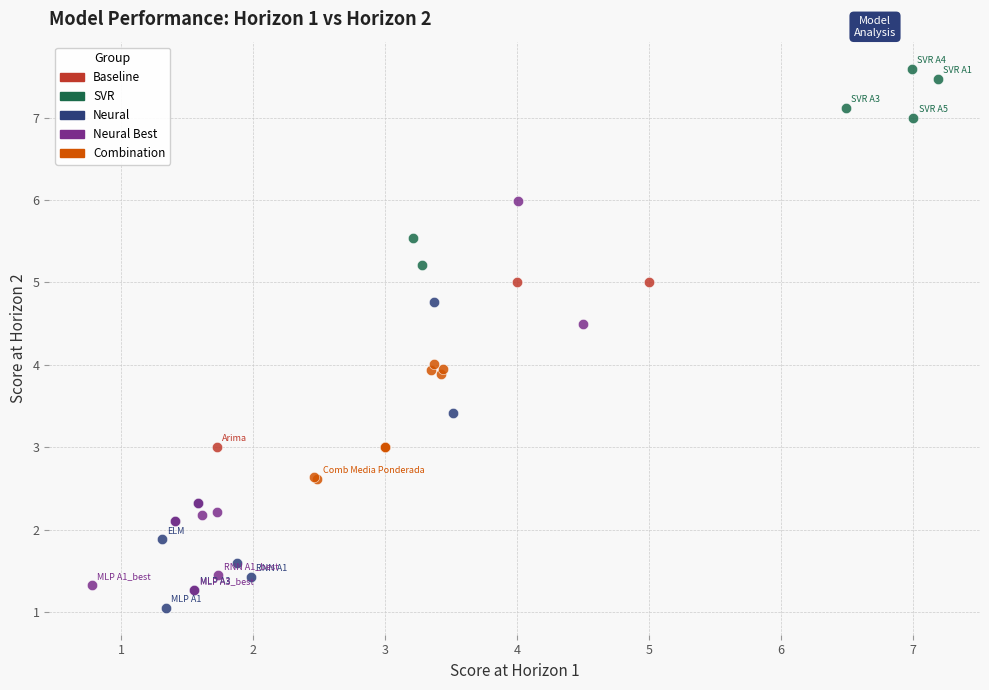

Which series has the widest spread of Y values?

Neural Best